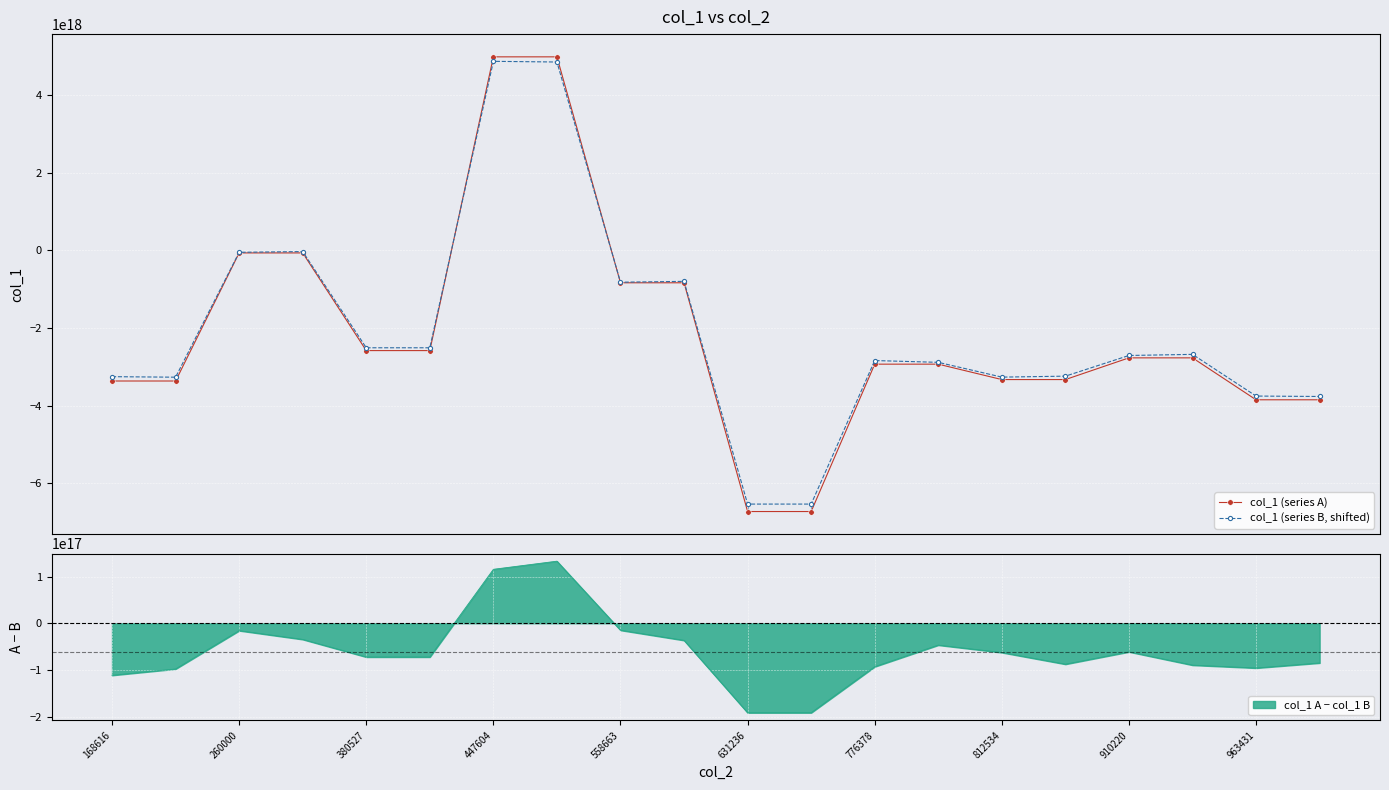

Rank the series by their average value, from highest to lowest.

col_1 (series B, shifted), col_1 (series A)